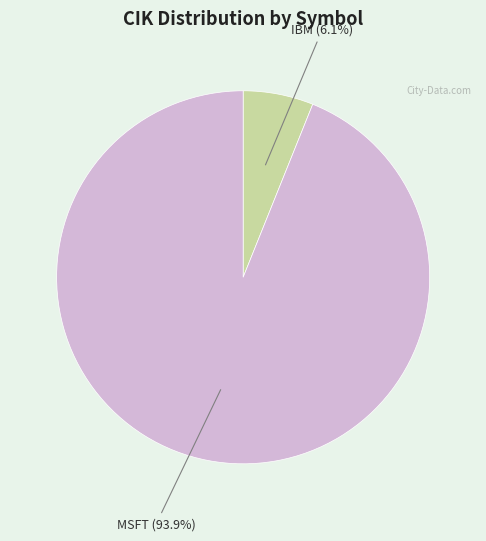

Does any single category account for the majority?

Yes